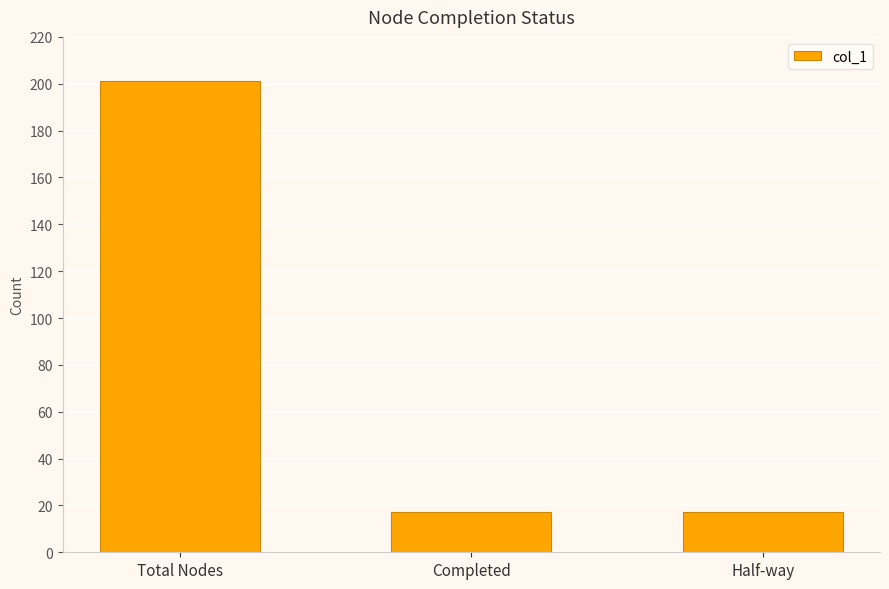

Approximately how many times larger is the value at Total Nodes compared to Half-way?

11.8